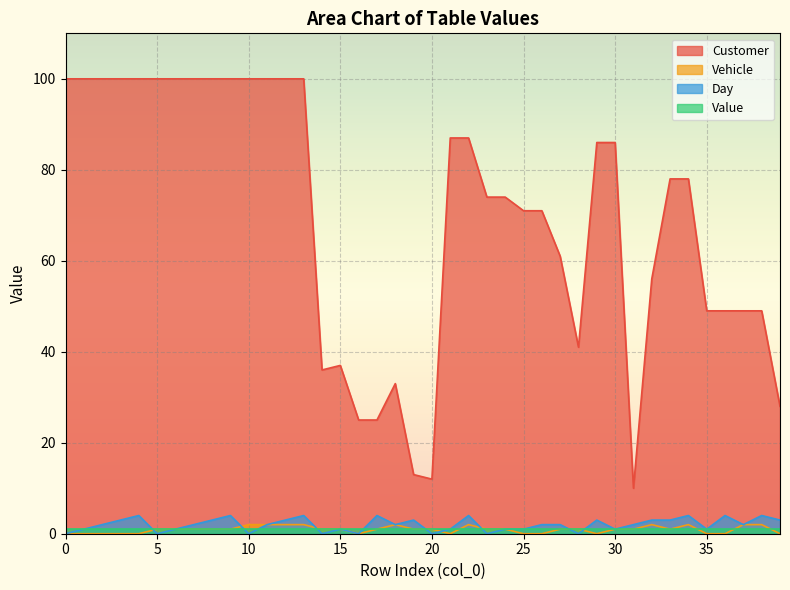

Count the Day values in the range 1 to 3.

24